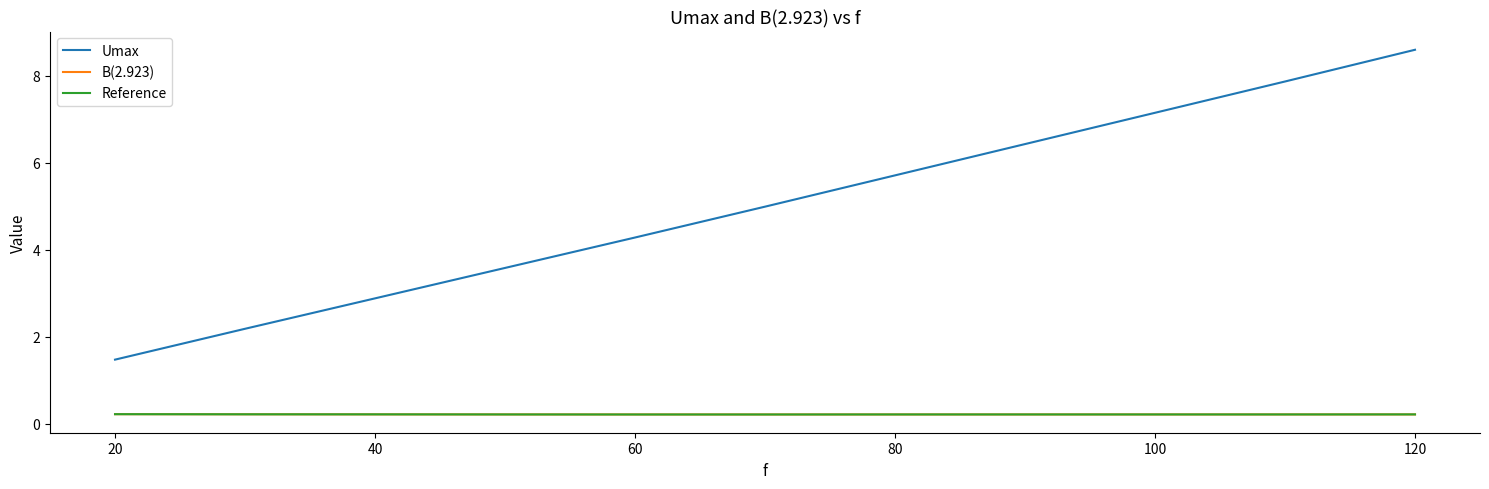

Which series has the largest range (max minus min)?

Umax